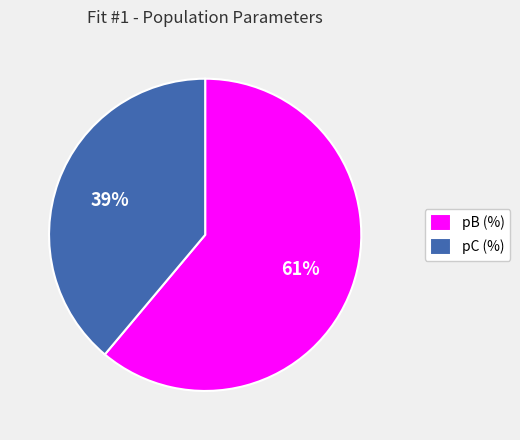

True or false: pC (%) accounts for 48% of the total.

False